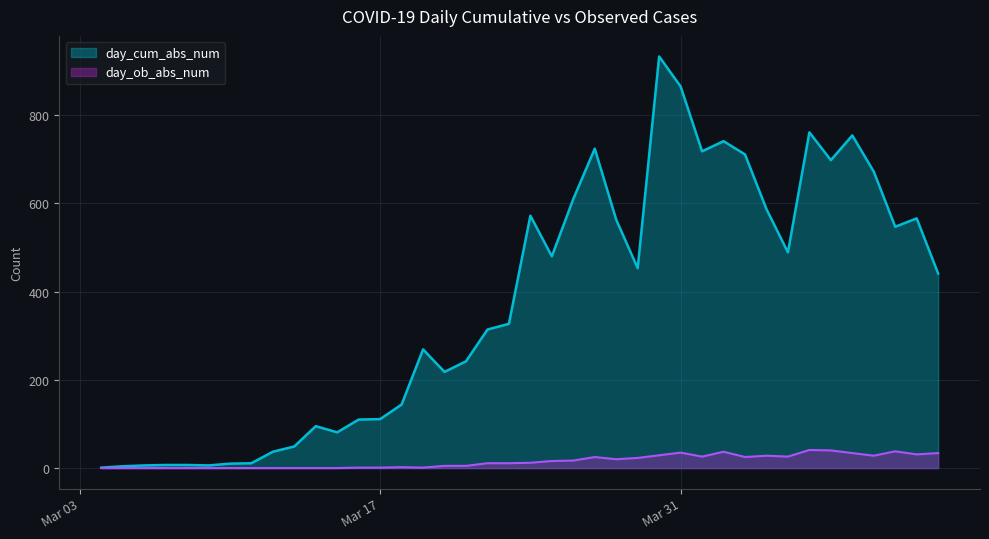

Count the number of categories in the chart.

40